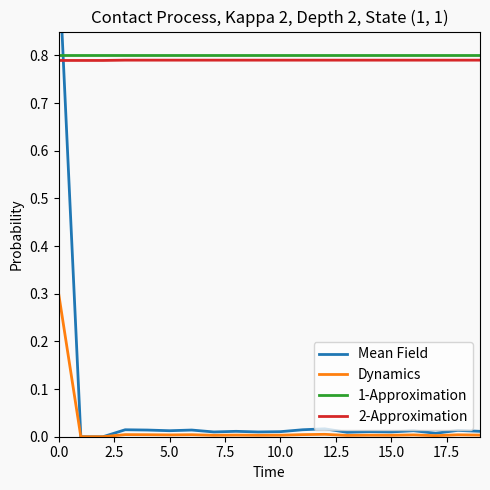

True or false: Dynamics and 2-Approximation intersect in this chart.

False